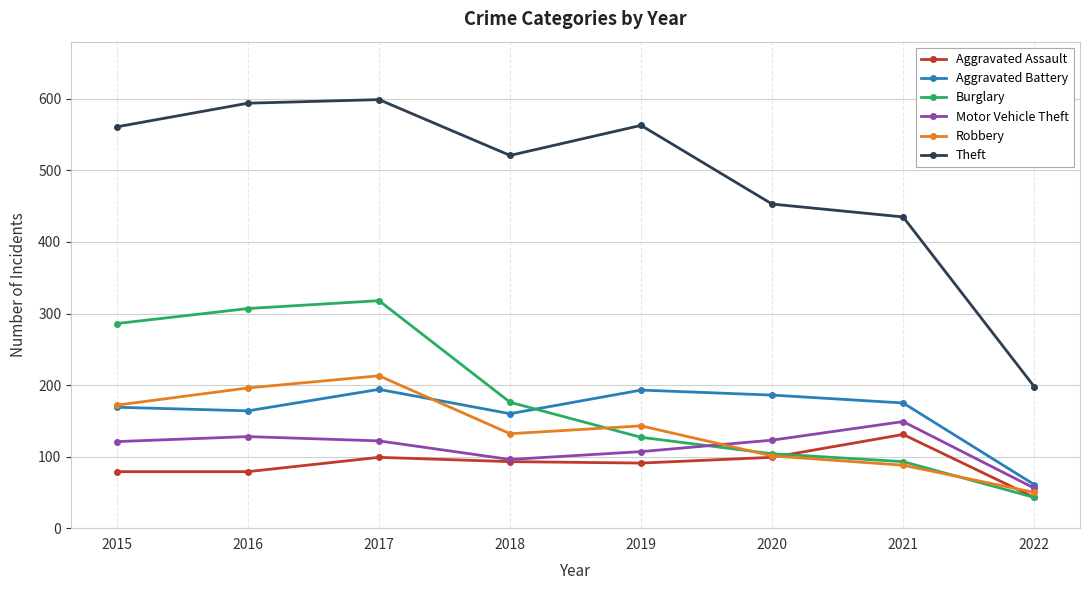

True or false: Burglary and Theft cross at least once.

False